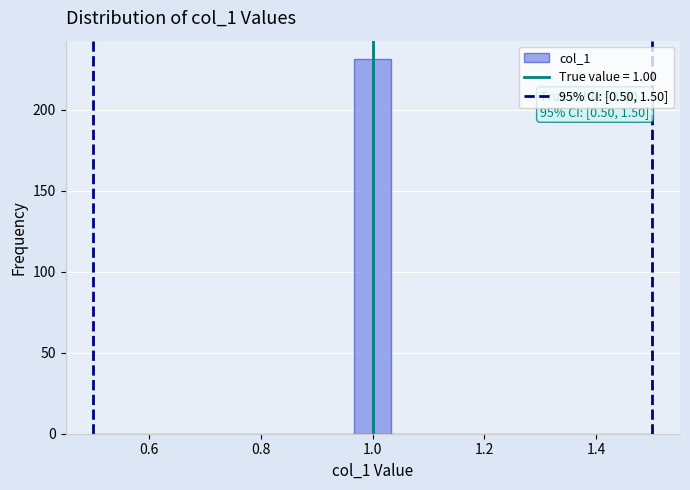

Read against the x-axis, roughly where is the centre of the tallest bar?

1.00